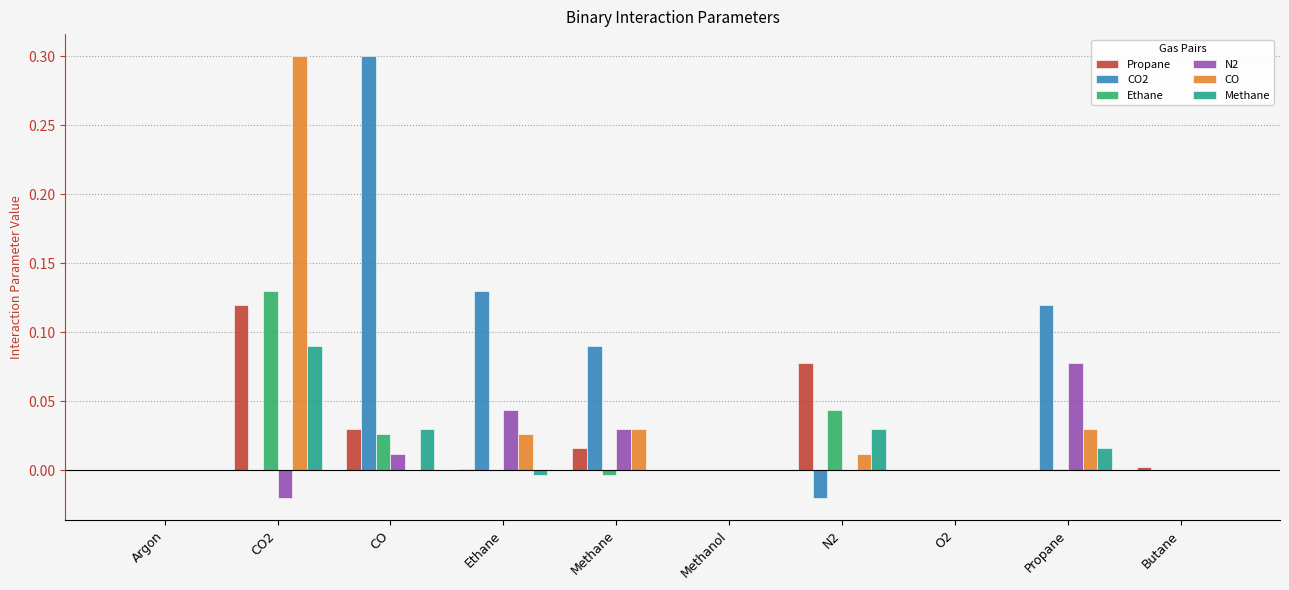

What is the sum of all CO2 values?

0.6